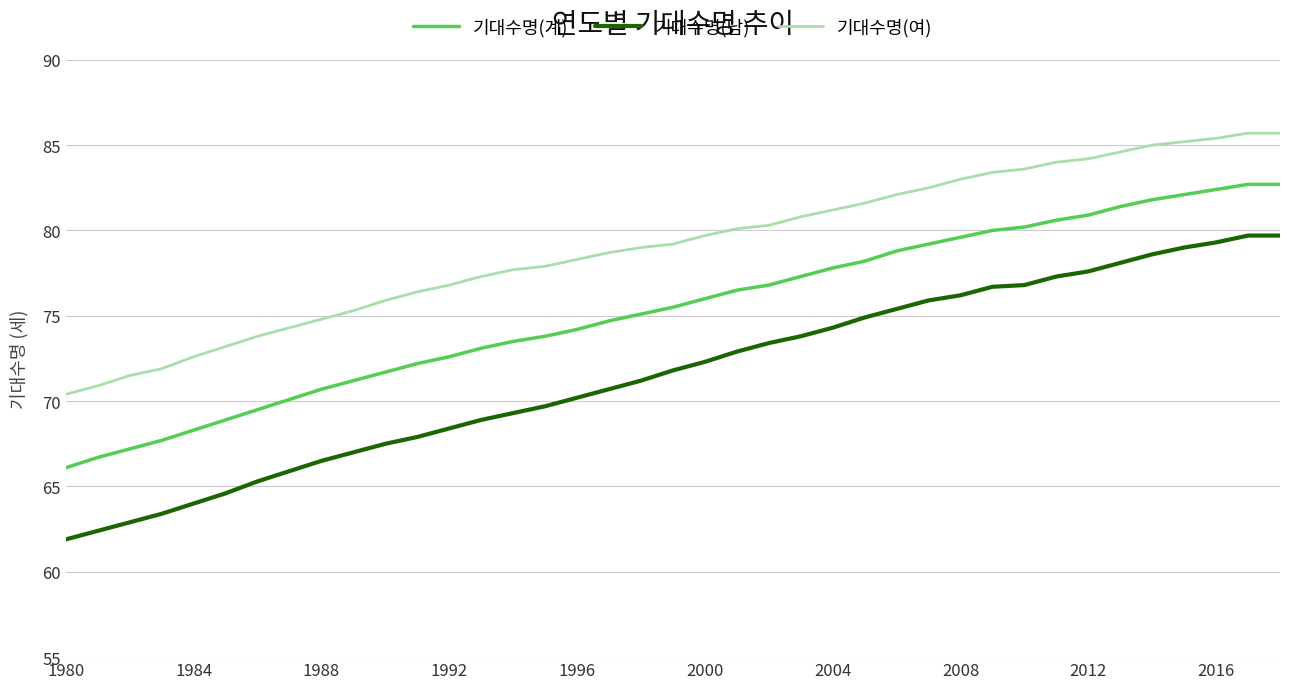

What is the average value of the 기대수명(여) series?

79.1